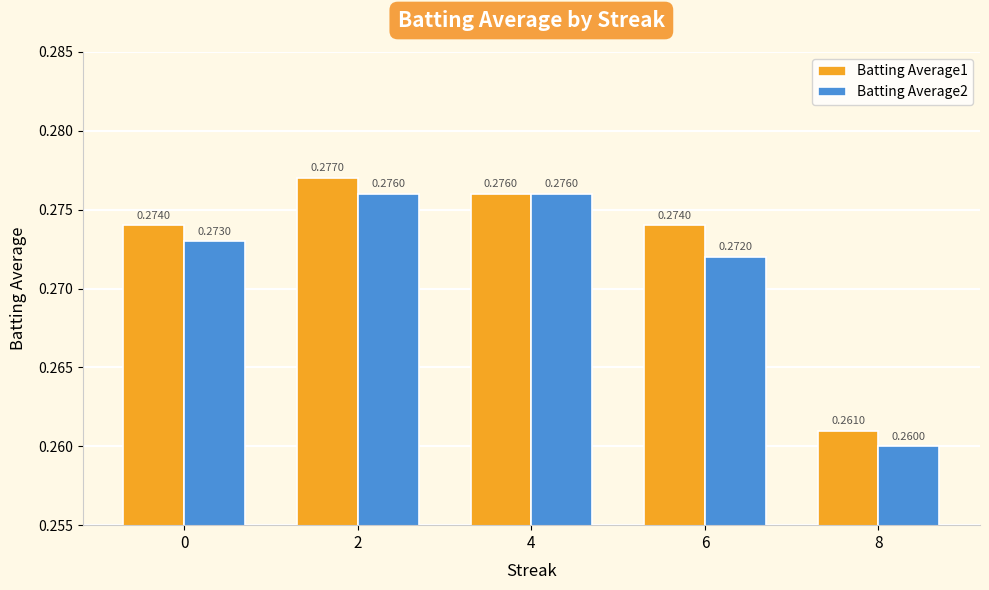

Which label corresponds to the smallest value in the chart?

8